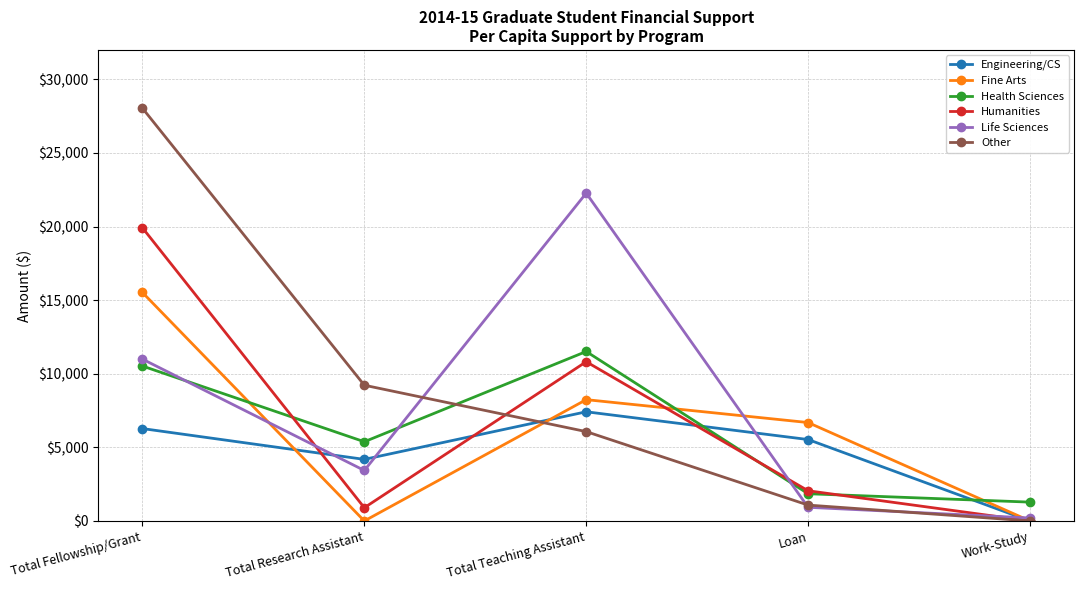

Where is Engineering/CS nearest to the value 3709?

Total Research Assistant